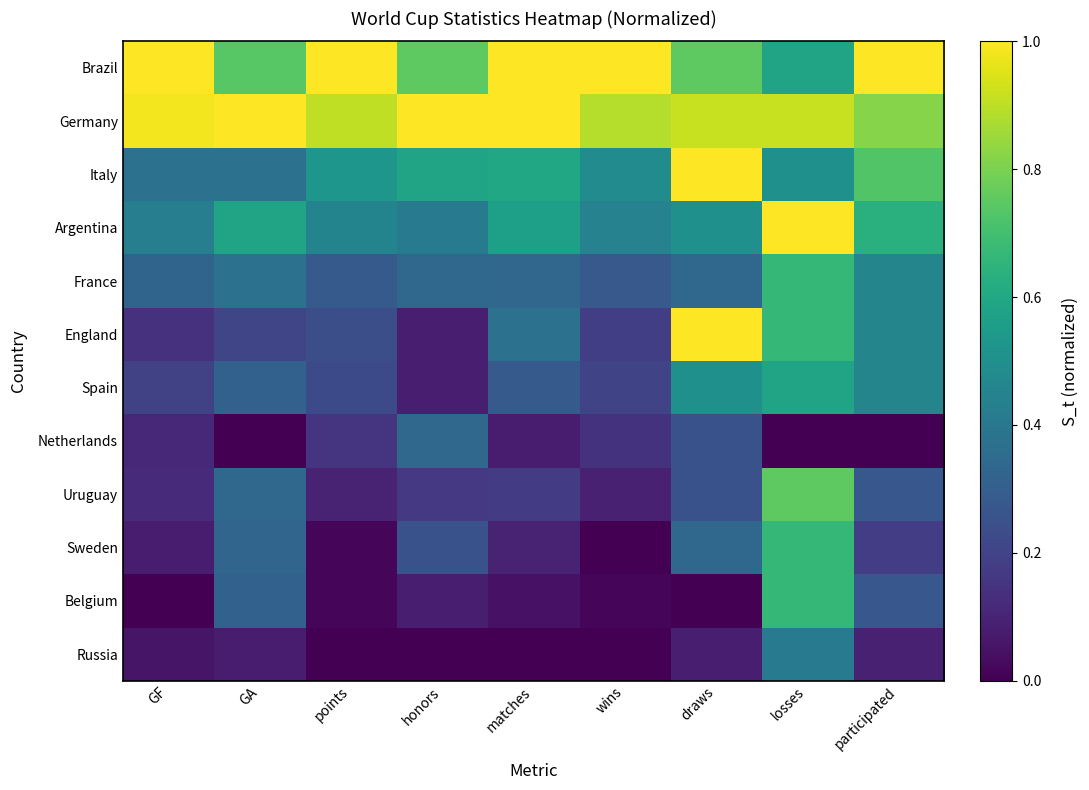

Reading left to right, what are all the values shown in this chart?

Brazil: GF=1.0	GA=0.7	points=1.0	honors=0.8	matches=1.0	wins=1.0	draws=0.8	losses=0.6	participated=1.0
Germany: GF=1.0	GA=1.0	points=0.9	honors=1.0	matches=1.0	wins=0.9	draws=0.9	losses=0.9	participated=0.8
Italy: GF=0.4	GA=0.4	points=0.5	honors=0.6	matches=0.6	wins=0.5	draws=1.0	losses=0.5	participated=0.7
Argentina: GF=0.4	GA=0.6	points=0.5	honors=0.4	matches=0.6	wins=0.4	draws=0.5	losses=1.0	participated=0.6
France: GF=0.3	GA=0.4	points=0.3	honors=0.3	matches=0.3	wins=0.3	draws=0.3	losses=0.7	participated=0.5
England: GF=0.1	GA=0.2	points=0.2	honors=0.1	matches=0.4	wins=0.2	draws=1.0	losses=0.7	participated=0.5
Spain: GF=0.2	GA=0.3	points=0.2	honors=0.1	matches=0.3	wins=0.2	draws=0.5	losses=0.6	participated=0.5
Netherlands: GF=0.1	GA=0.0	points=0.2	honors=0.3	matches=0.1	wins=0.1	draws=0.2	losses=0.0	participated=0.0
Uruguay: GF=0.1	GA=0.3	points=0.1	honors=0.2	matches=0.2	wins=0.1	draws=0.2	losses=0.8	participated=0.3
Sweden: GF=0.1	GA=0.3	points=0.0	honors=0.2	matches=0.1	wins=0.0	draws=0.3	losses=0.7	participated=0.2
Belgium: GF=0.0	GA=0.3	points=0.0	honors=0.1	matches=0.0	wins=0.0	draws=0.0	losses=0.7	participated=0.3
Russia: GF=0.1	GA=0.1	points=0.0	honors=0.0	matches=0.0	wins=0.0	draws=0.1	losses=0.4	participated=0.1